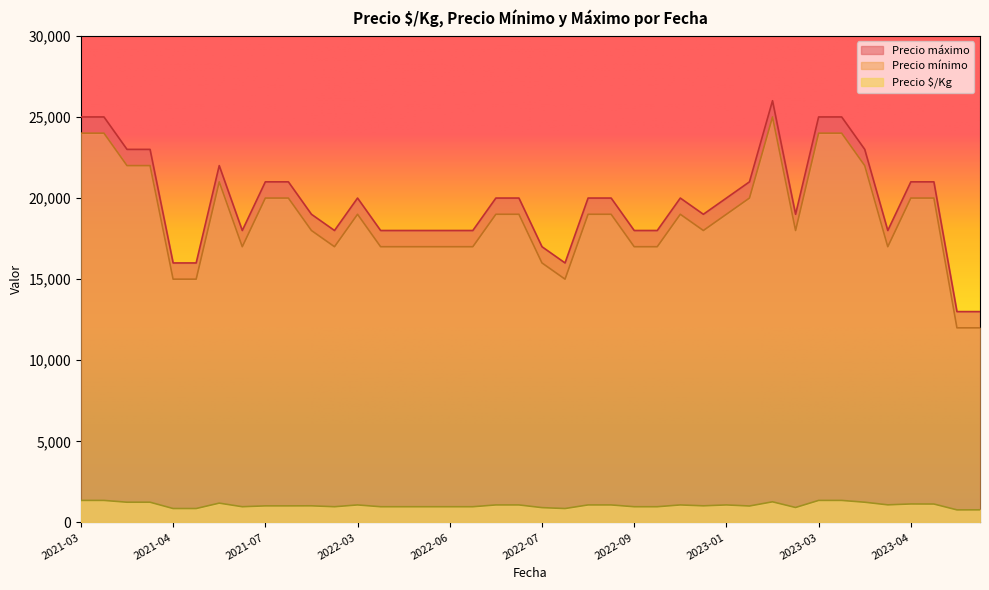

True or false: Precio mínimo and Precio máximo intersect in this chart.

False